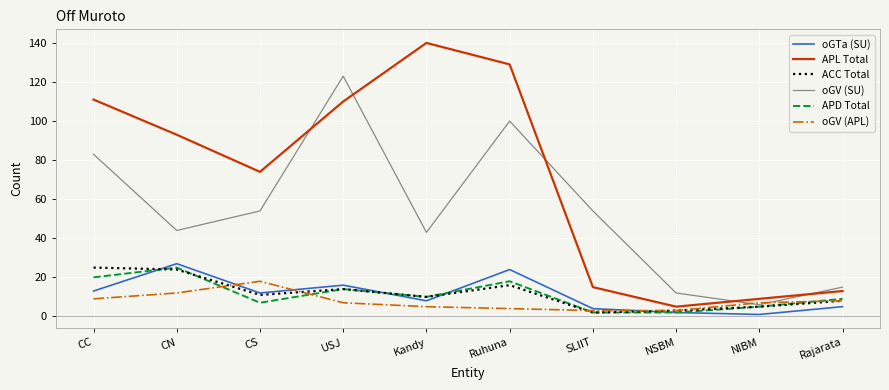

Where is the first local minimum for APL Total?

CS